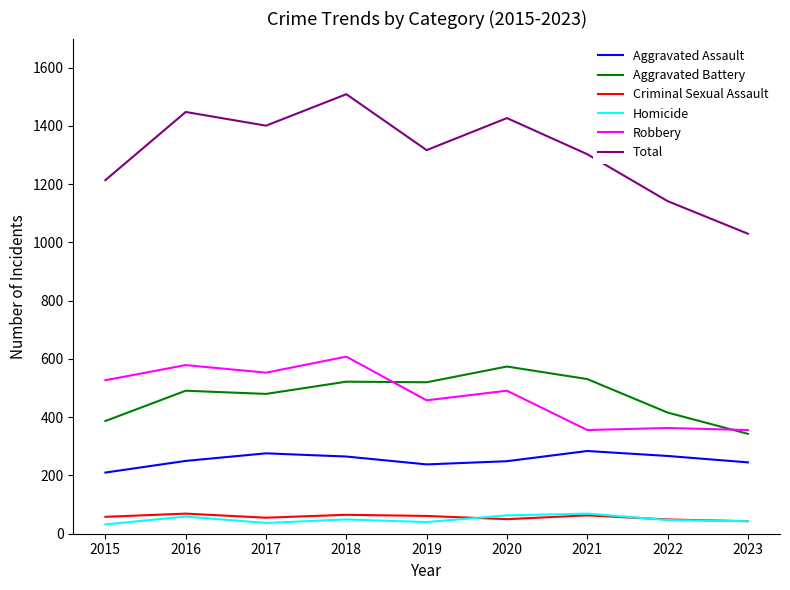

The Robbery series shows 227 at 2022. True or false?

False